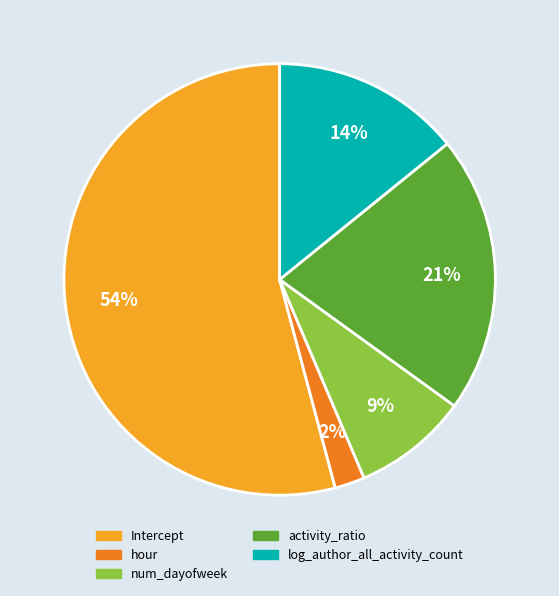

Which slice represents more than half of the pie?

Intercept